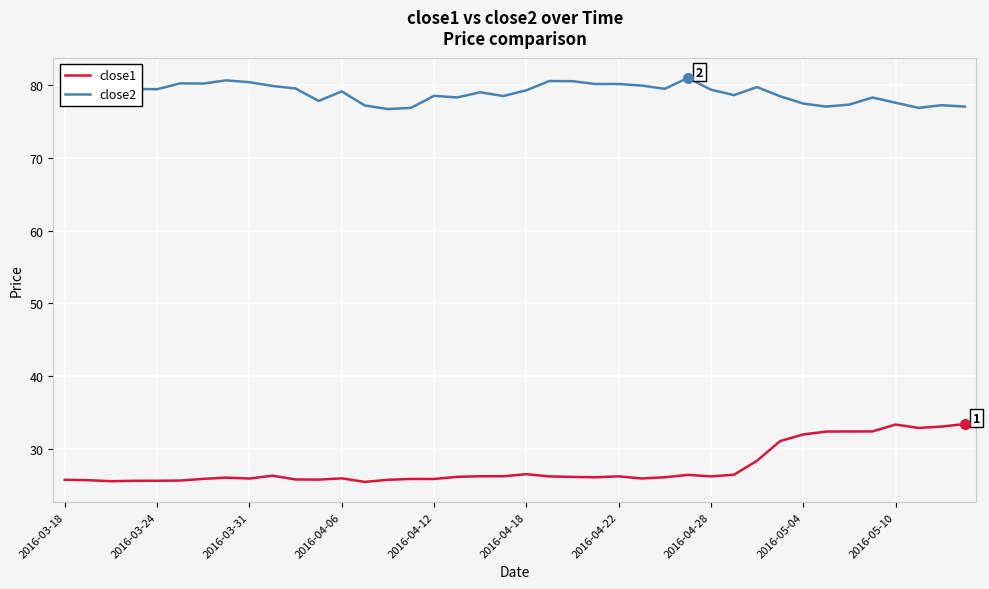

True or false: close2 and close1 cross at least once.

False